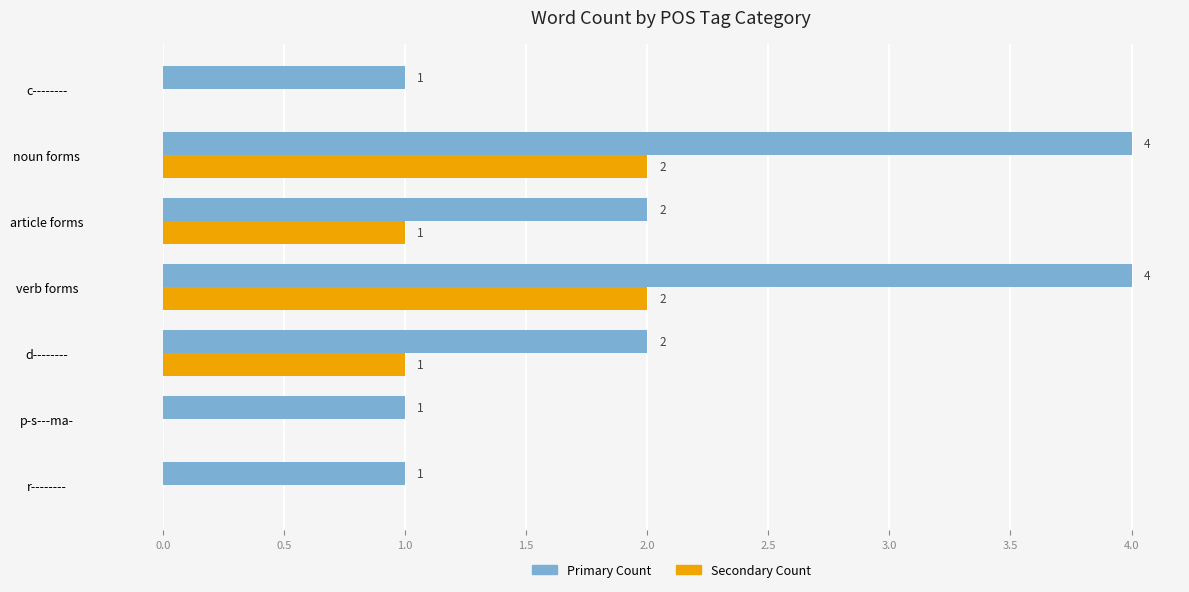

Which series changed the most between p-s---ma- and noun forms?

Primary Count